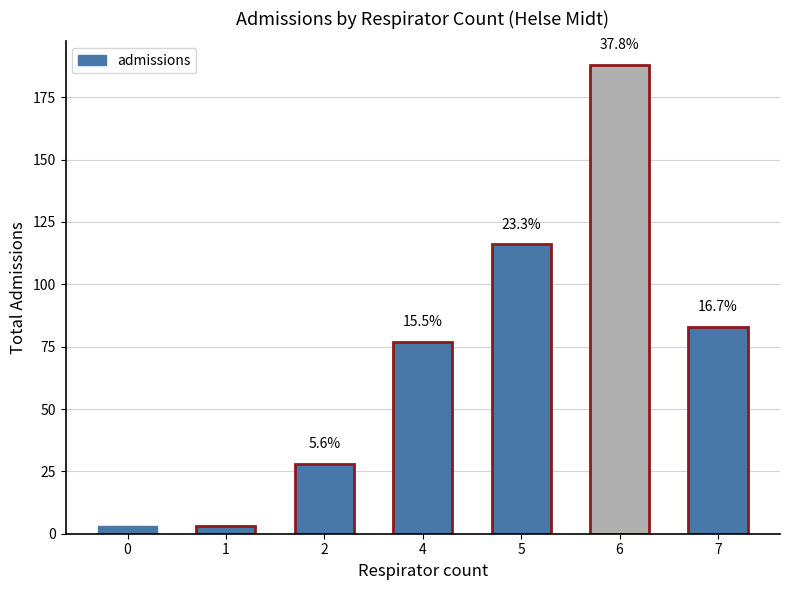

Are the bars horizontal?

No